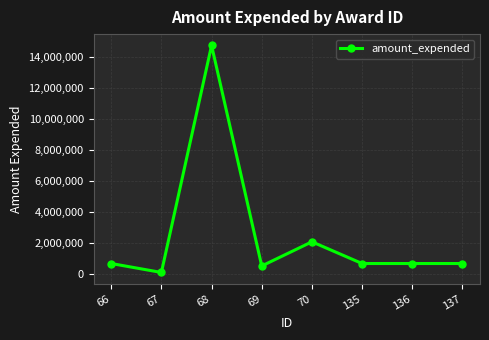

Reading left to right, transcribe all the data shown in this chart.

66=653555	67=75434	68=14741954	69=495316	70=2056582	135=653555	136=653555	137=653555